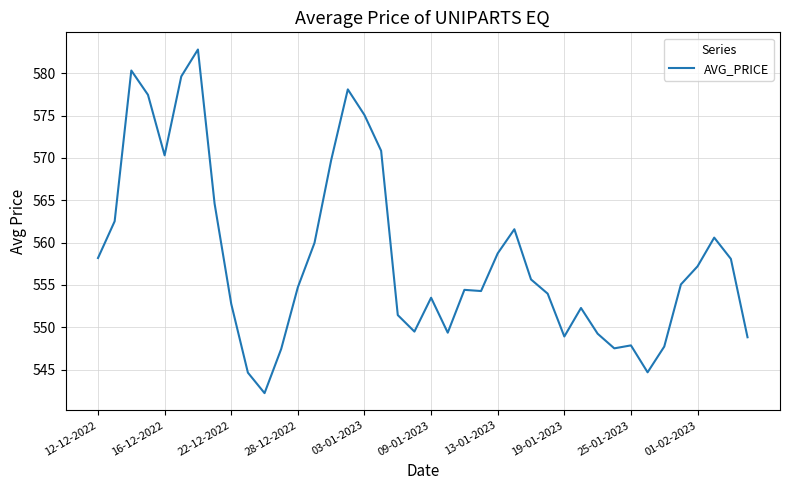

What is the smallest value displayed?

542.2